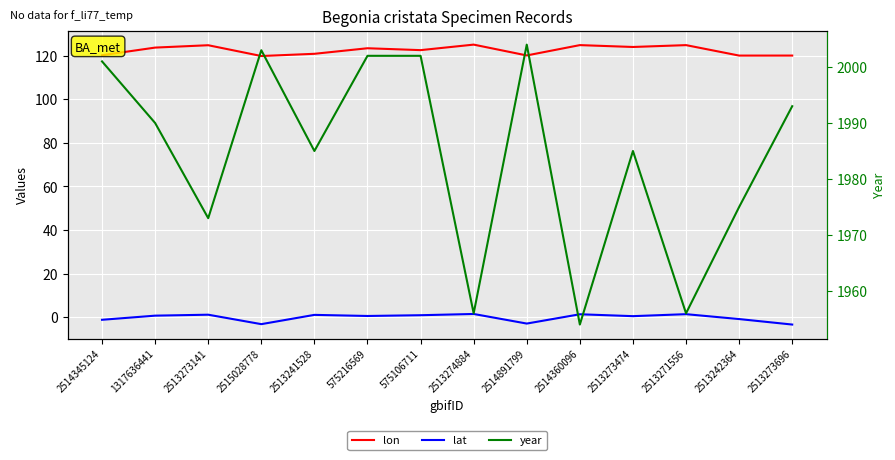

What is the total value across all series at 575216569?

2125.9